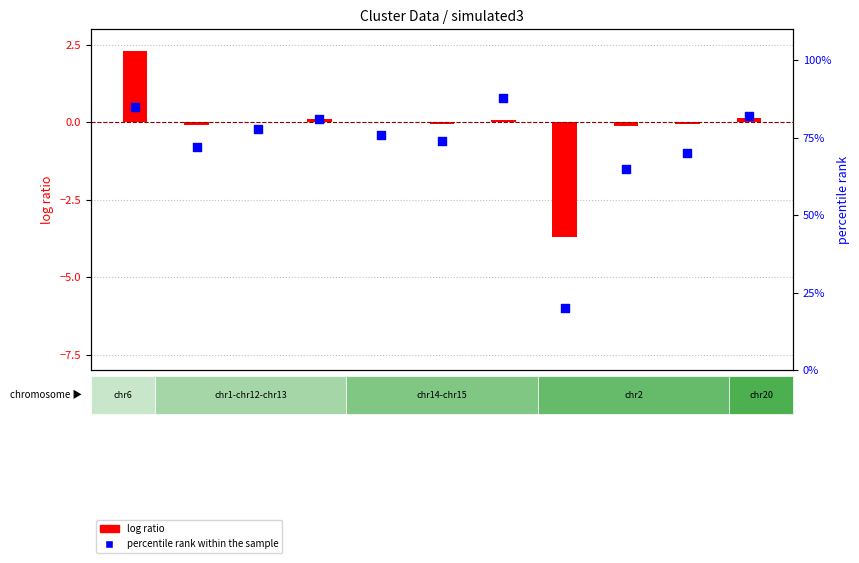

Which series has the largest Y range (max minus min)?

percentile rank within the sample